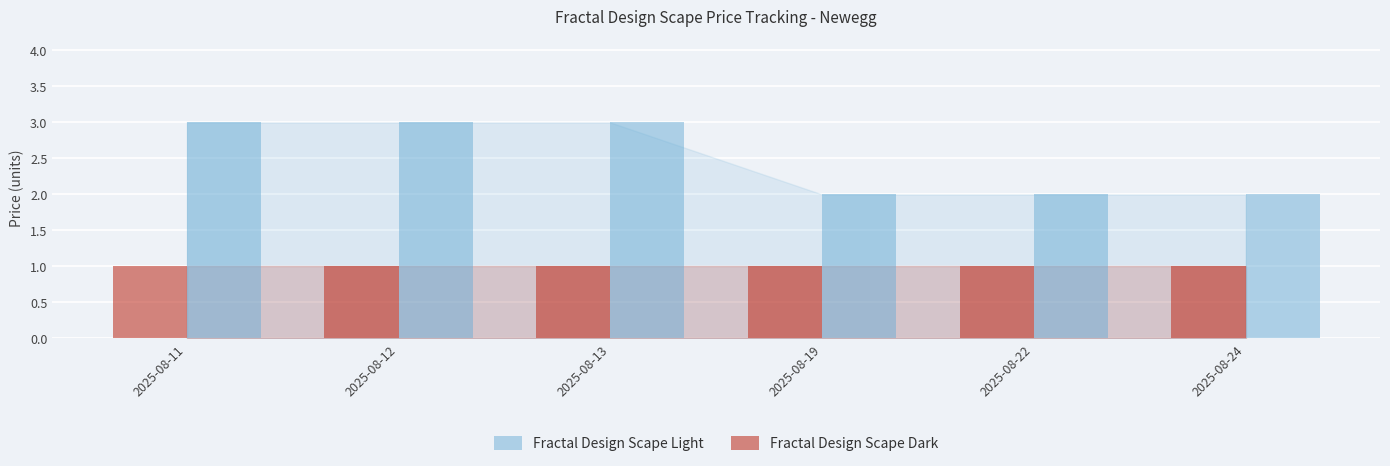

Which series has the largest total across all categories?

Fractal Design Scape Light